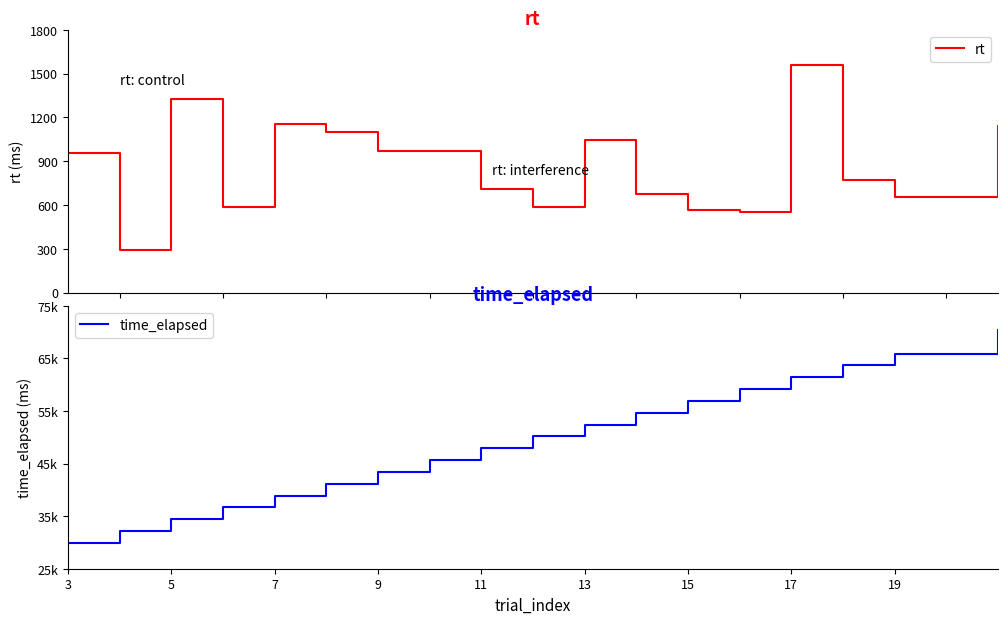

What is the value of the rt point at the 9th from the left?

709